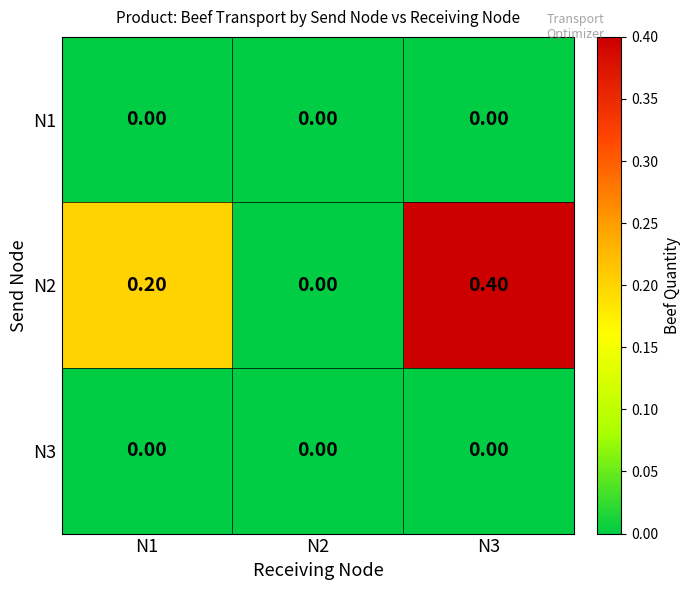

Between N1 and N3, which series saw the biggest shift?

N2